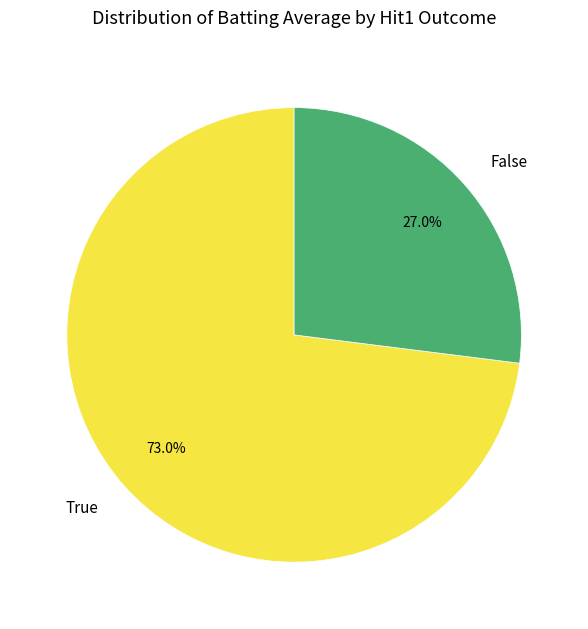

What percentage do False and True together represent?

100.0%